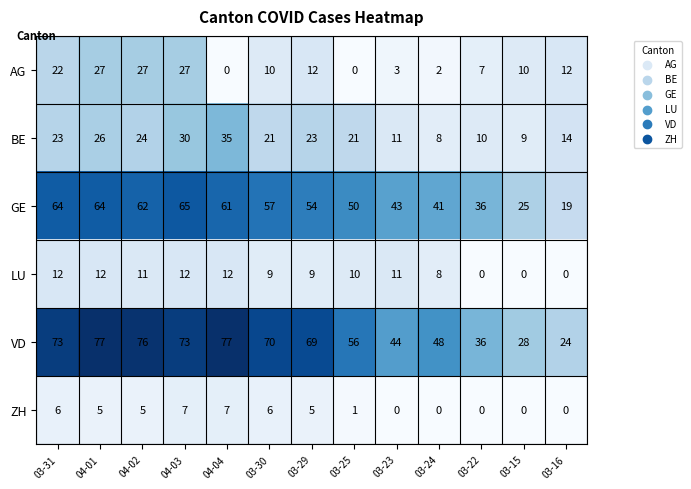

The value of LU at 03-31 is 12. True or false?

True